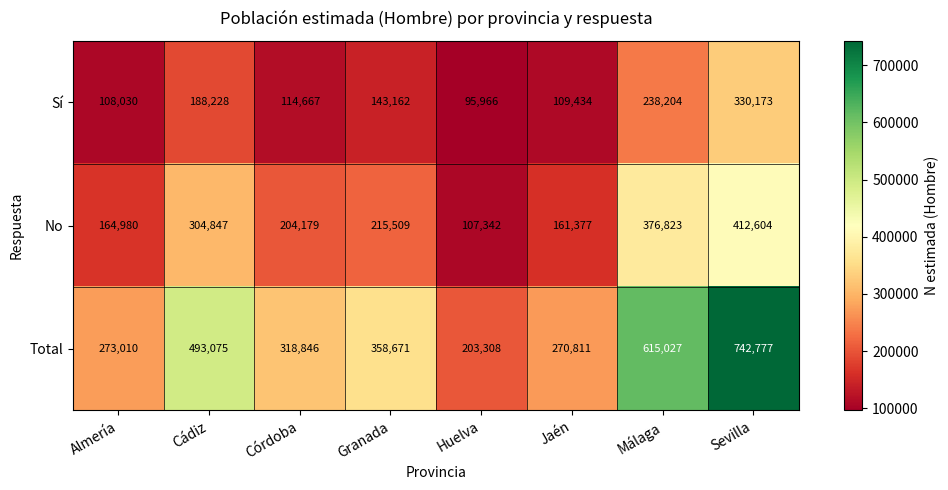

Where is Sí nearest to the value 213069?

Cádiz